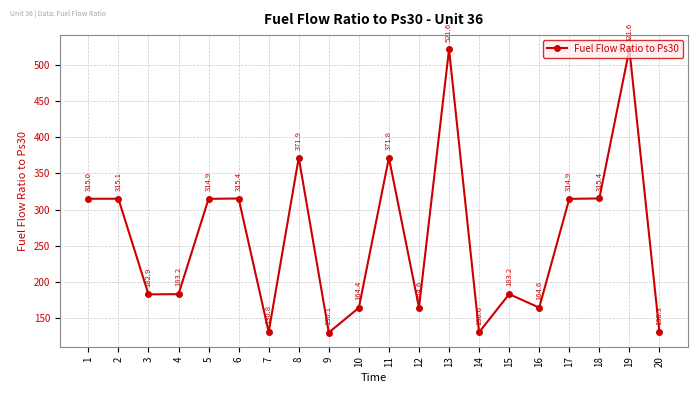

True or false: there are more than 2 points higher than both neighbors.

True